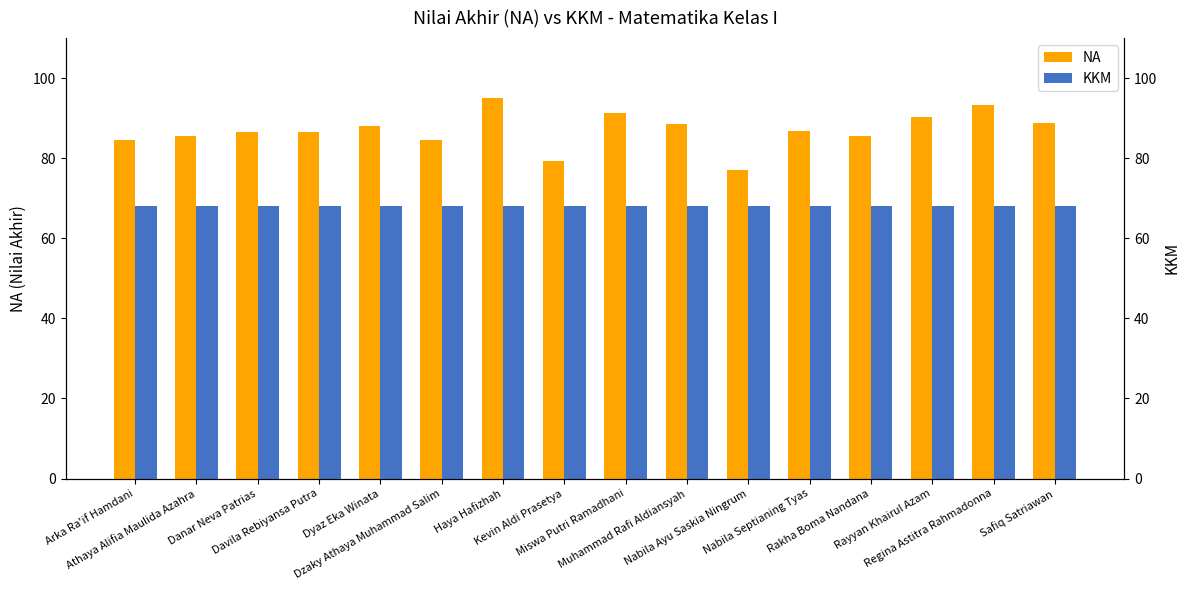

Reading left to right, list all the values displayed in this chart.

NA: Arka Ra'if Hamdani=84.6	Athaya Alifia Maulida Azahra=85.5	Danar Neva Patrias=86.5	Davila Rebiyansa Putra=86.4	Dyaz Eka Winata=88.1	Dzaky Athaya Muhammad Salim=84.5	Haya Hafizhah=95.1	Kevin Aldi Prasetya=79.3	Miswa Putri Ramadhani=91.3	Muhammad Rafi Aldiansyah=88.5	Nabila Ayu Saskia Ningrum=77.0	Nabila Septianing Tyas=86.7	Rakha Boma Nandana=85.6	Rayyan Khairul Azam=90.3	Regina Astitra Rahmadonna=93.2	Safiq Satriawan=88.9
KKM: Arka Ra'if Hamdani=68.0	Athaya Alifia Maulida Azahra=68.0	Danar Neva Patrias=68.0	Davila Rebiyansa Putra=68.0	Dyaz Eka Winata=68.0	Dzaky Athaya Muhammad Salim=68.0	Haya Hafizhah=68.0	Kevin Aldi Prasetya=68.0	Miswa Putri Ramadhani=68.0	Muhammad Rafi Aldiansyah=68.0	Nabila Ayu Saskia Ningrum=68.0	Nabila Septianing Tyas=68.0	Rakha Boma Nandana=68.0	Rayyan Khairul Azam=68.0	Regina Astitra Rahmadonna=68.0	Safiq Satriawan=68.0